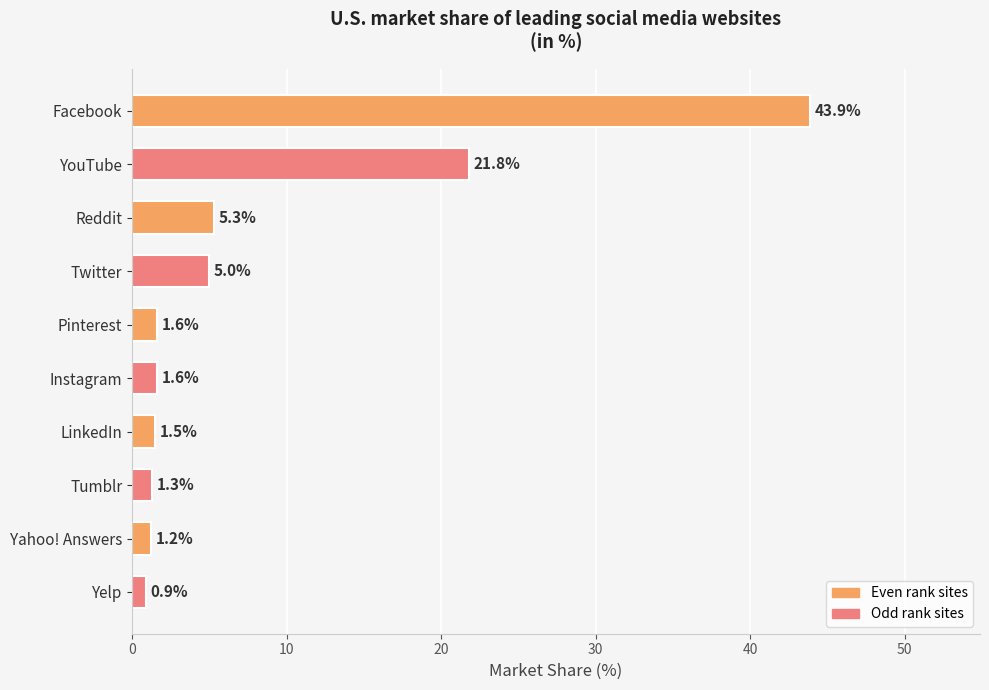

The chart shows a value of 7.0 at Twitter. True or false?

False